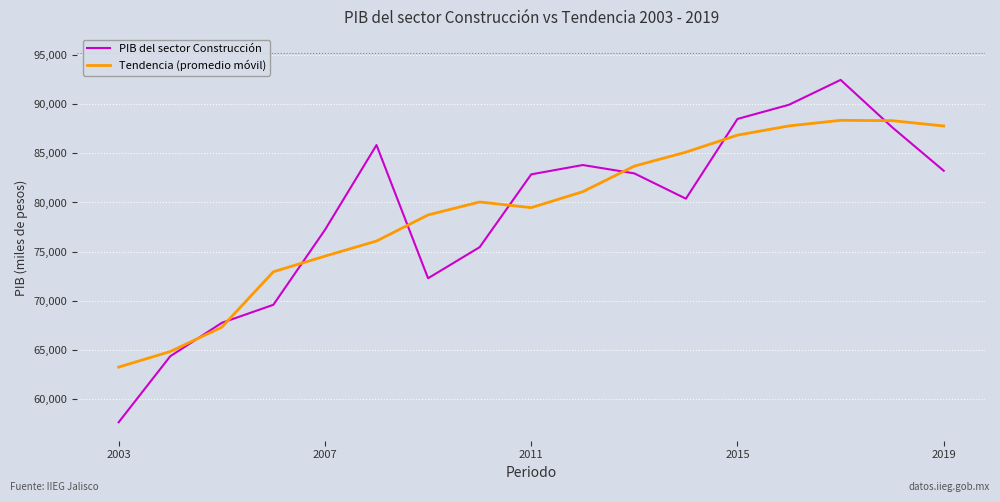

What is the difference between the maximum and minimum values in the Tendencia (promedio móvil) series?

25075.9